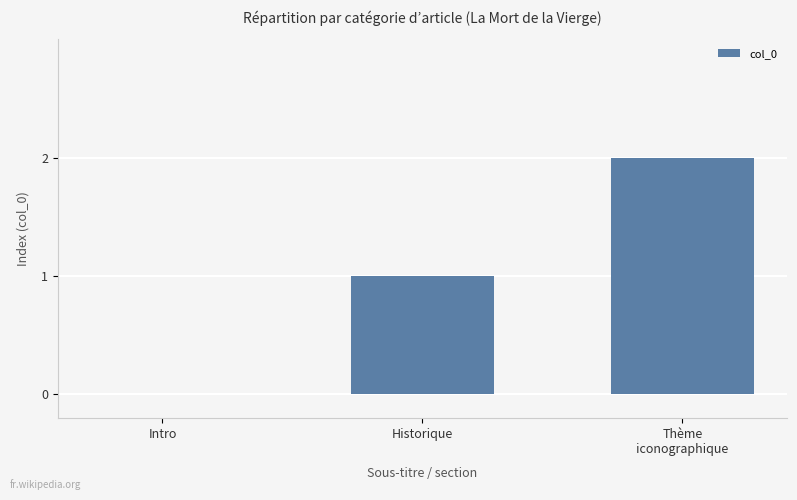

The chart shows a value of 1 at Historique. True or false?

True